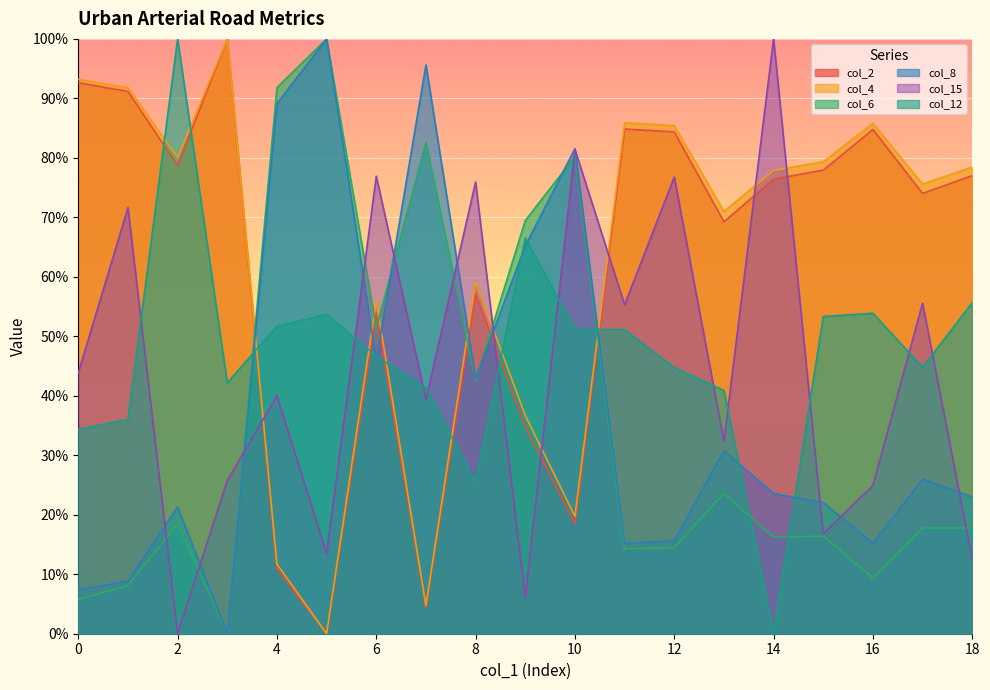

True or false: col_4 has a value of 77.9 at 14.

True